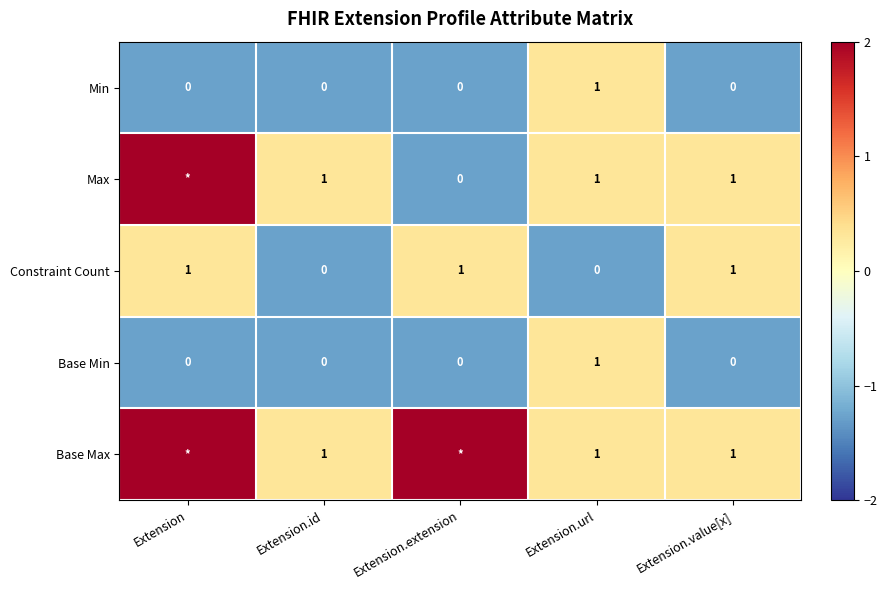

What is the spread (max minus min) of values at Extension?

4.8